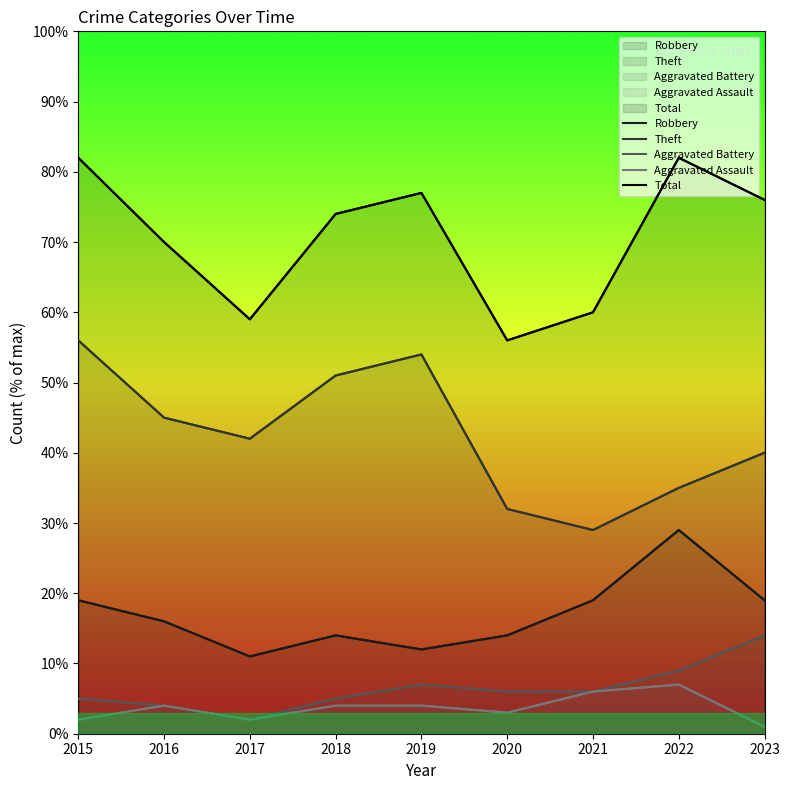

At which category does the chart reach its minimum across all series?

2023